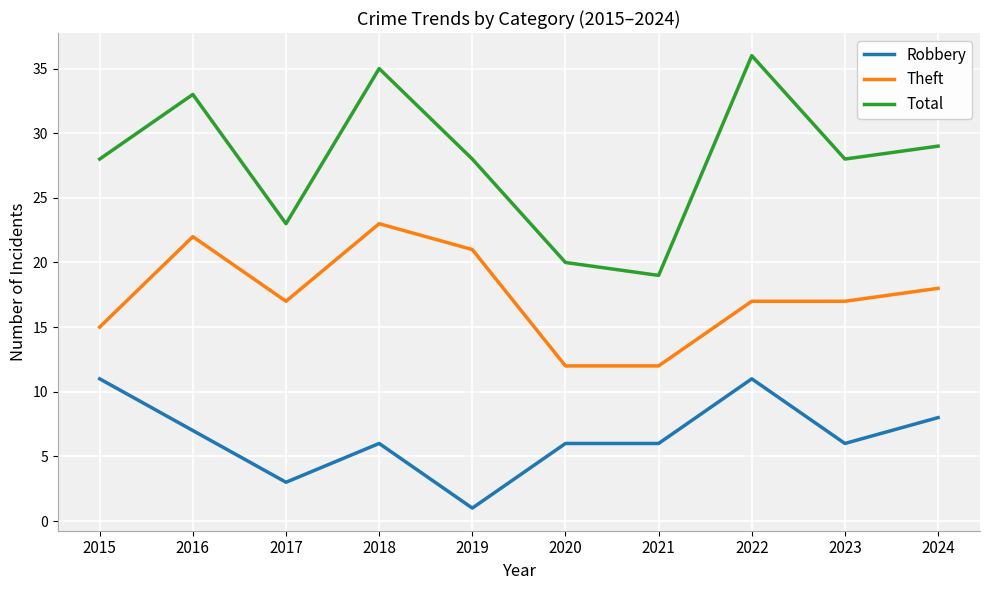

Rank the series by their average value, from highest to lowest.

Total, Theft, Robbery